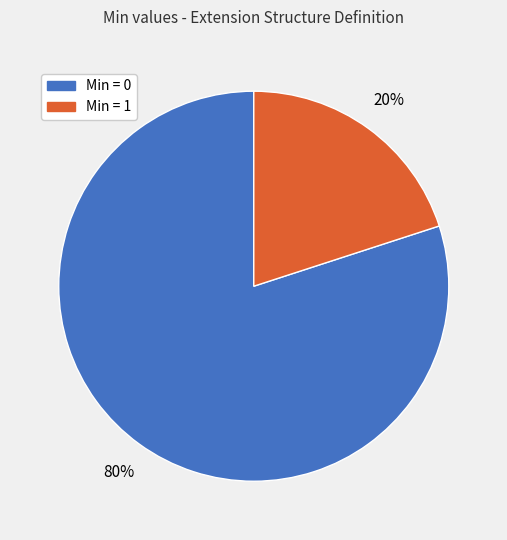

To the nearest percent, what is the difference between the largest and smallest slice percentages?

60%